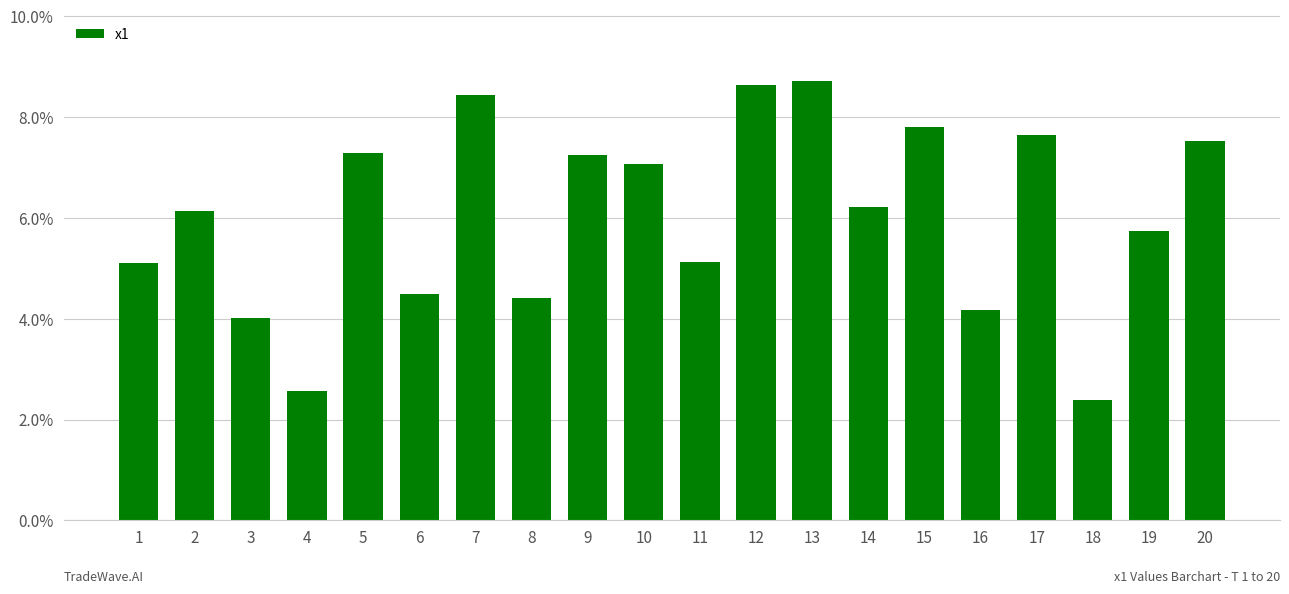

Approximately how many times larger is the value at 3 compared to 14?

0.6